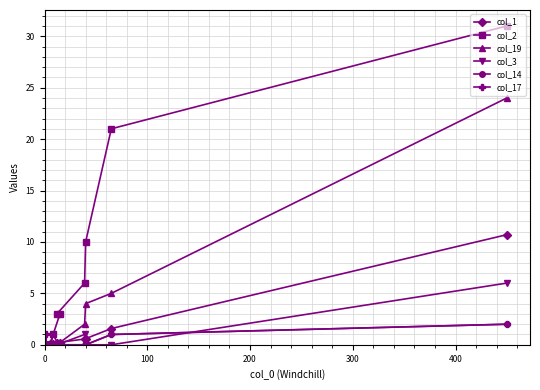

In col_3, how many points are higher than both neighbors (excluding endpoints)?

1